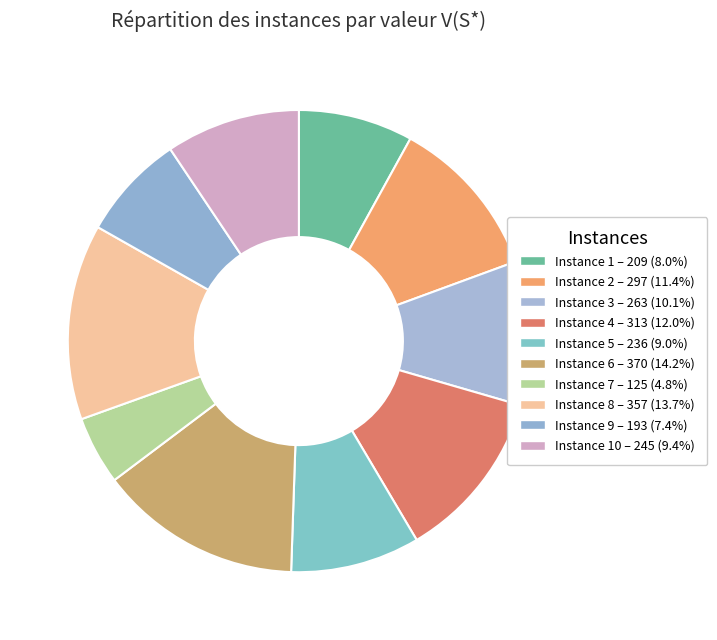

What is the largest slice in the pie chart?

6